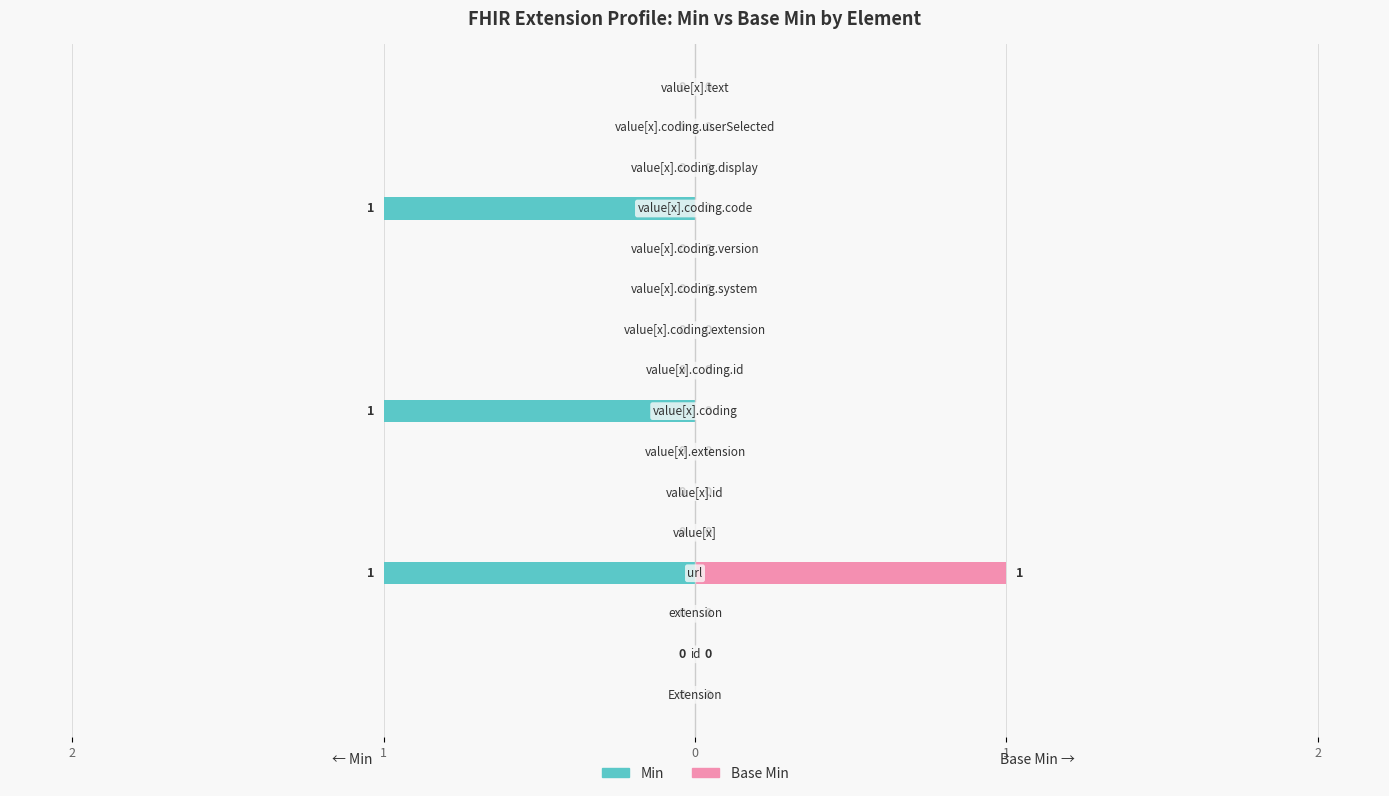

The Base Min series shows 0 at 12. True or false?

True